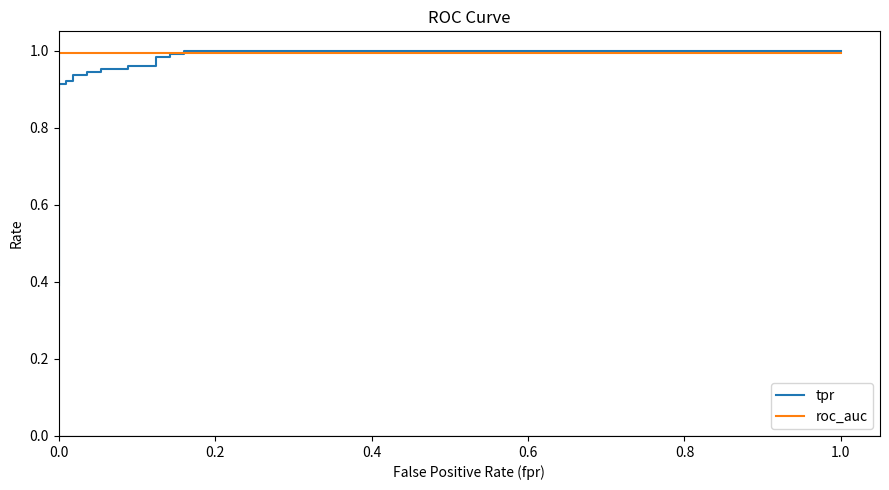

Which series has the largest range (max minus min)?

tpr